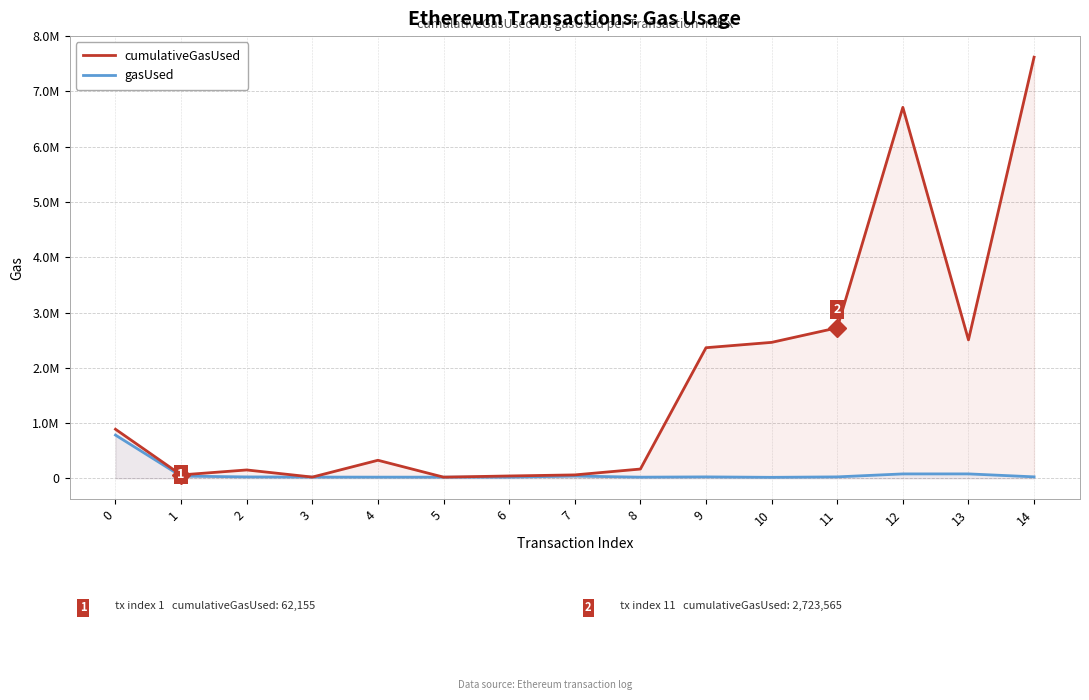

Is the value of cumulativeGasUsed at 10 greater than the value of gasUsed at 2?

Yes